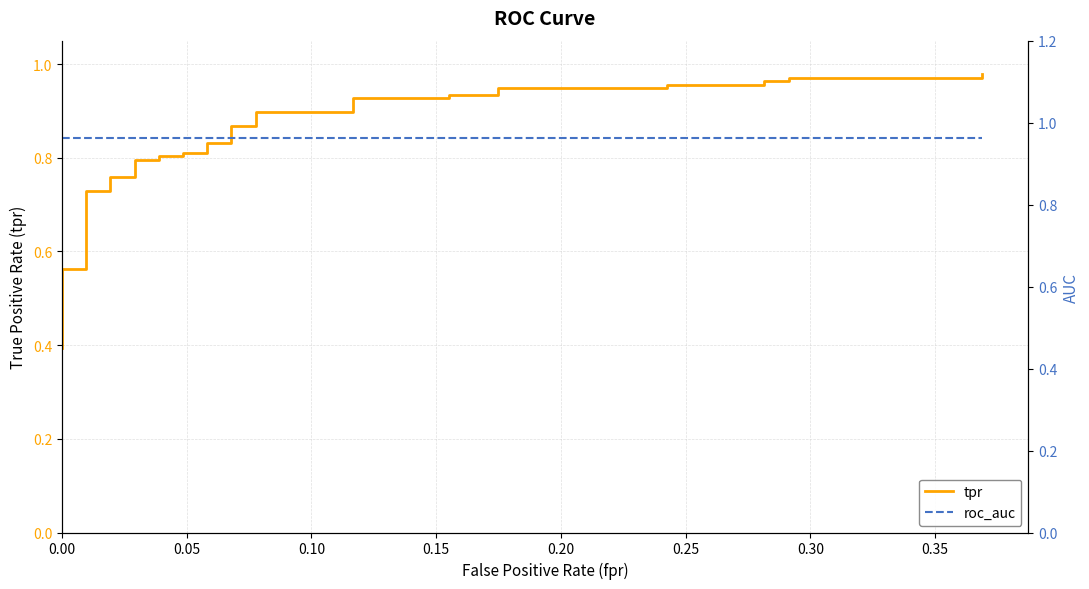

Is the value of roc_auc at 19 greater than the value of tpr at 25?

Yes